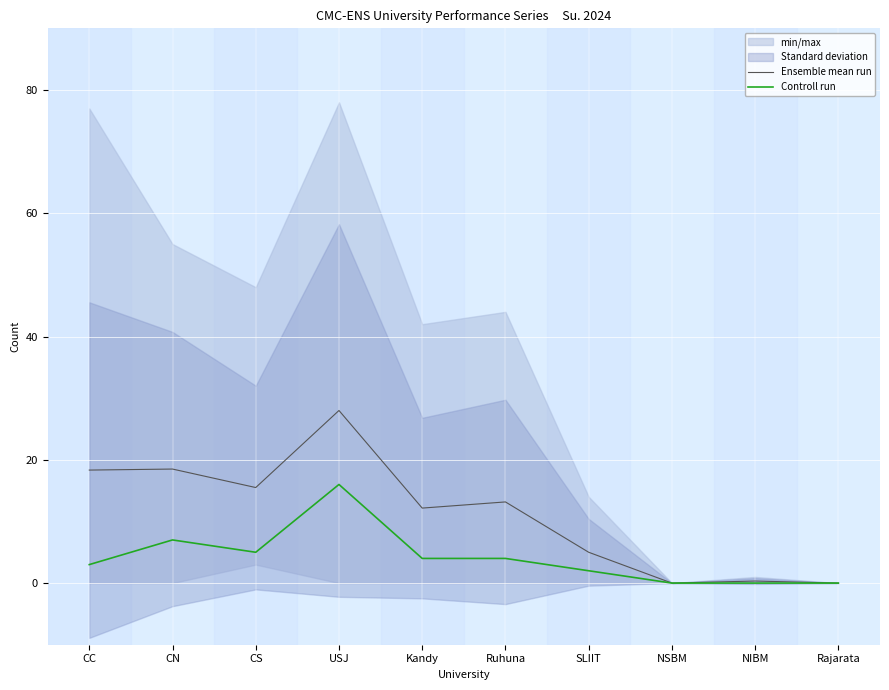

At how many categories does at least one series exceed 14?

4